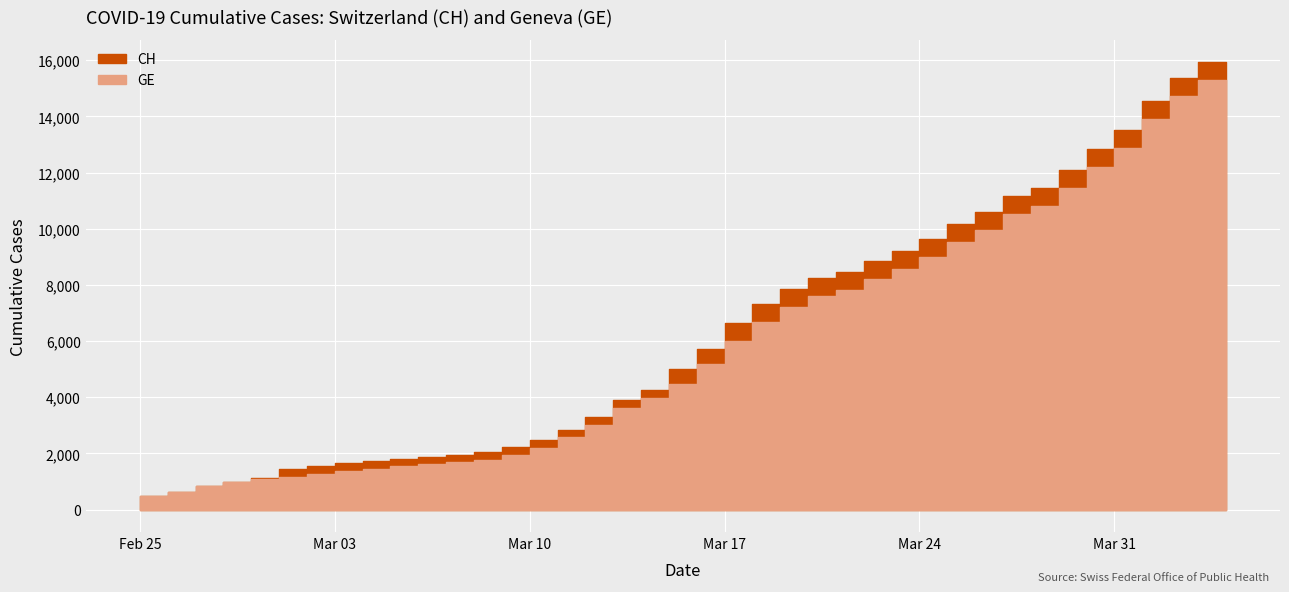

The CH series shows 7847 at 2020-03-20. True or false?

True